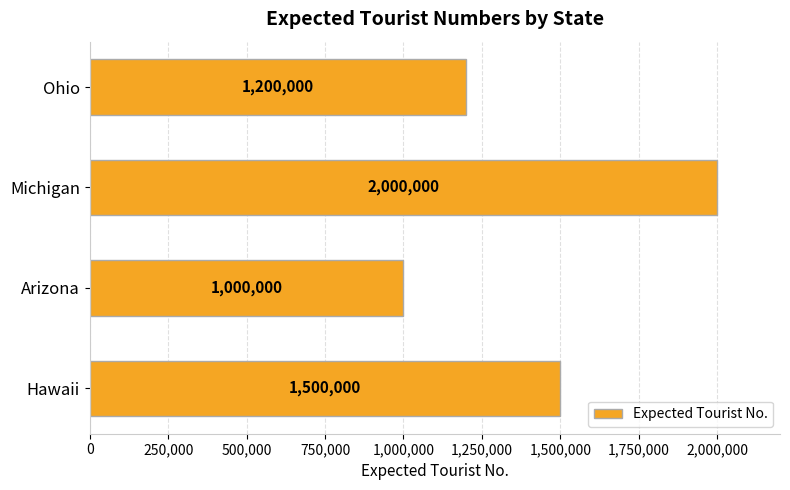

Between Arizona and Hawaii, which is larger?

Hawaii